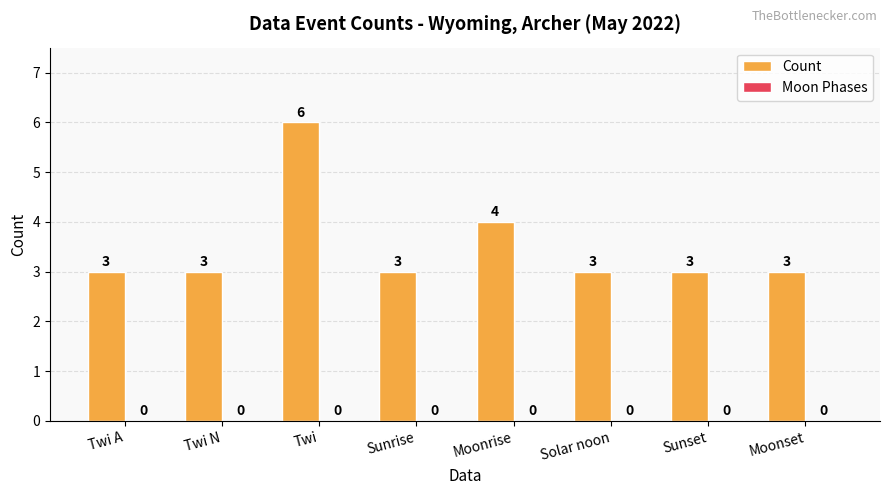

Which has a higher value, Sunset or Twi?

Twi